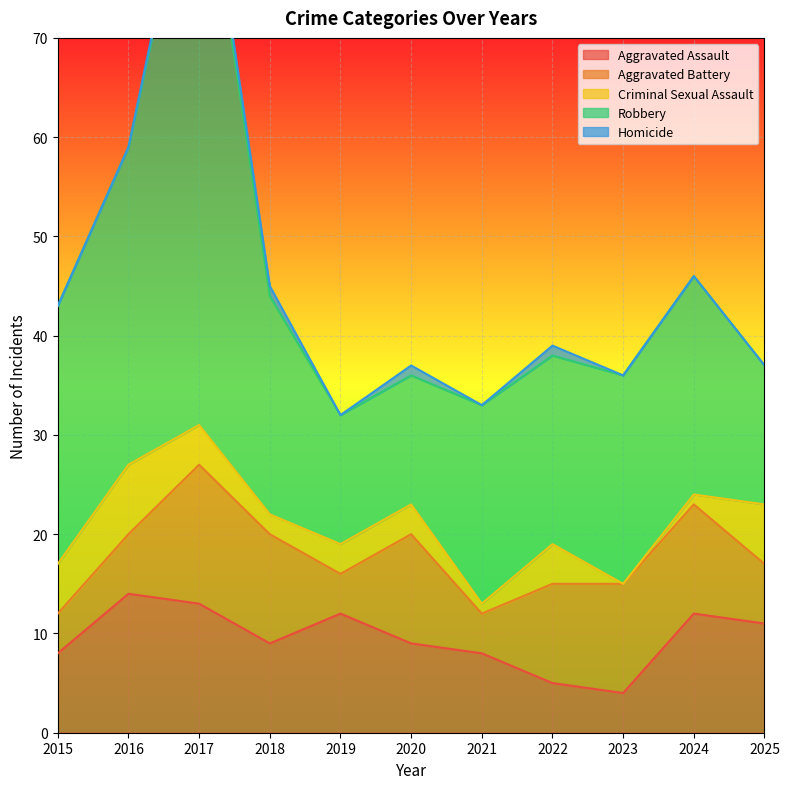

Rank the series by their maximum value, from lowest to highest.

Homicide, Criminal Sexual Assault, Aggravated Assault, Aggravated Battery, Robbery